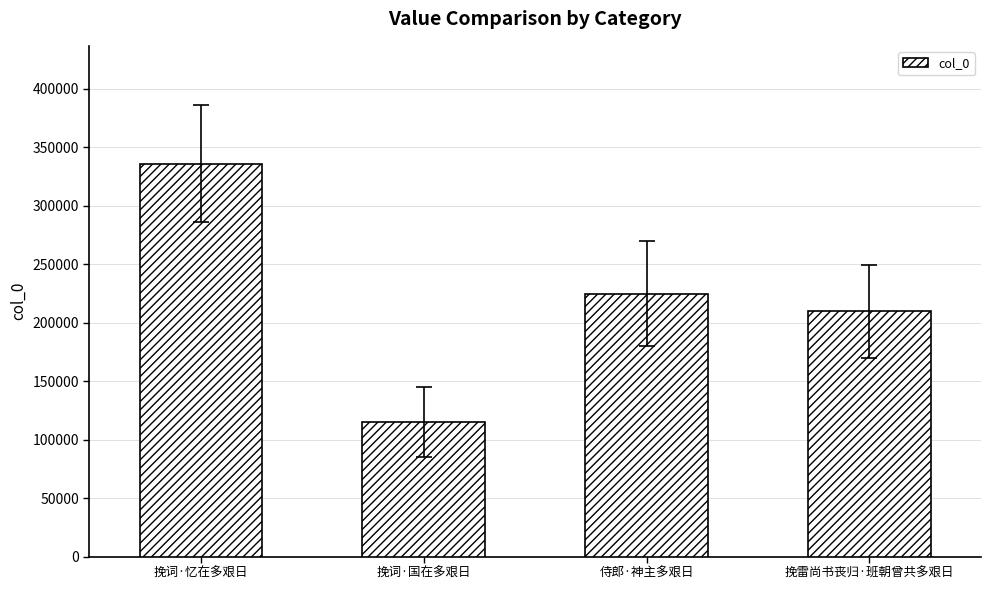

True or false: the data shows 335976 at 挽词·忆在多艰日.

True